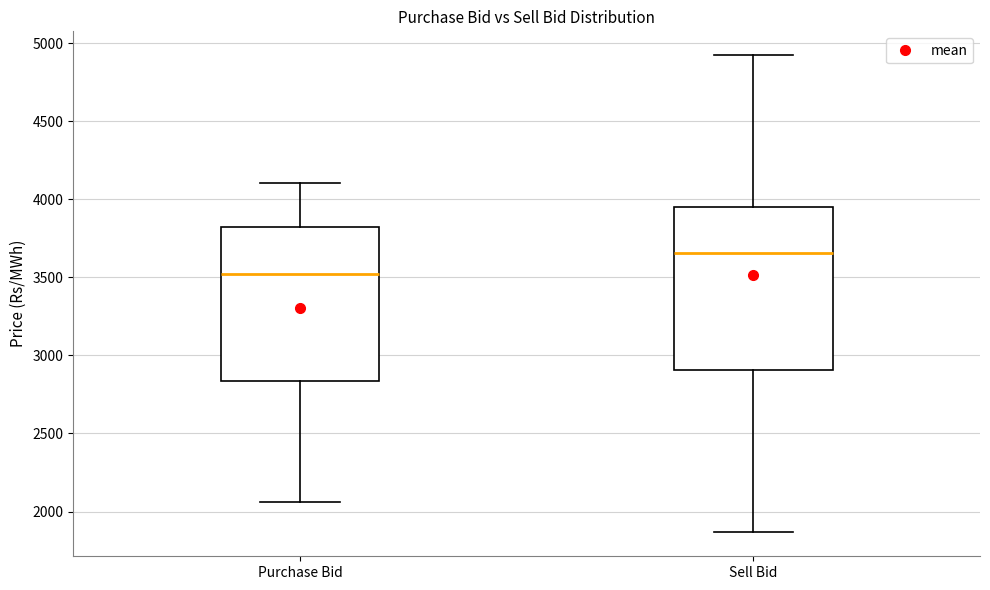

Reading left to right, read every box against the y-axis: the position of its median line, the range the box covers, and the ends of its whiskers. The values are not printed on the chart, so give them approximately, as read against the axis.

Purchase Bid: median 3500, box 2850 to 3800, whiskers 2050 to 4100
Sell Bid: median 3650, box 2900 to 3950, whiskers 1850 to 4900